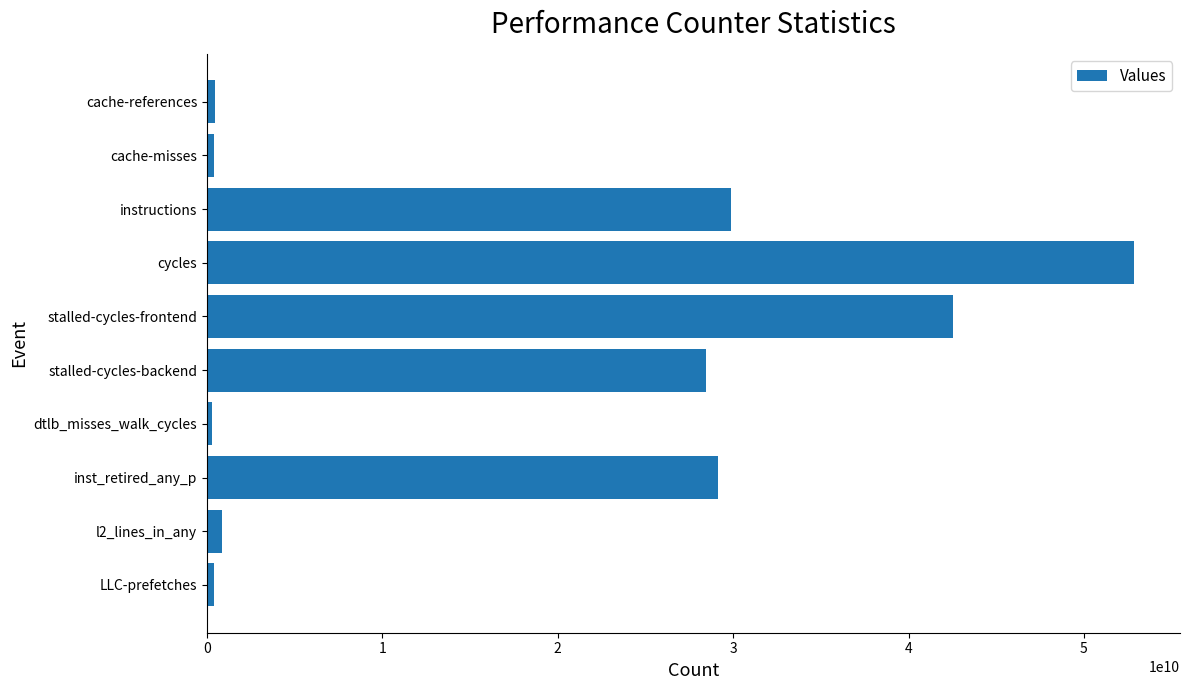

How many categories are shown in the chart?

10